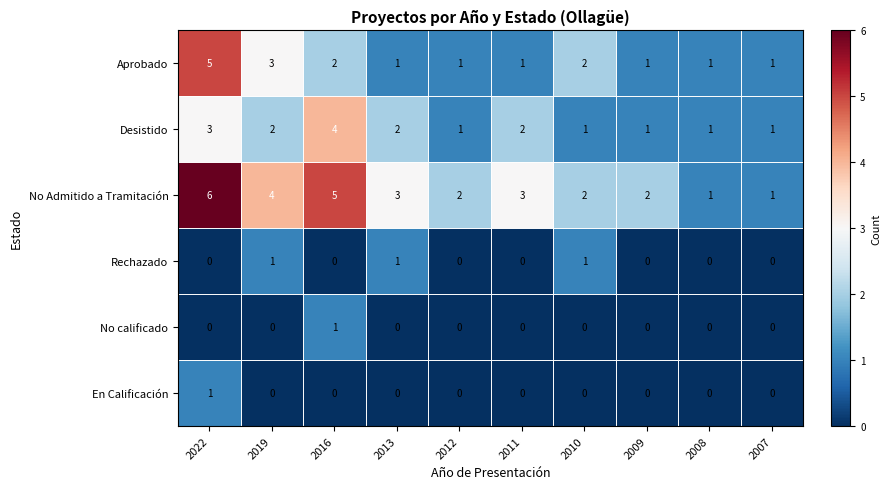

Read the Desistido value at 2022.

3